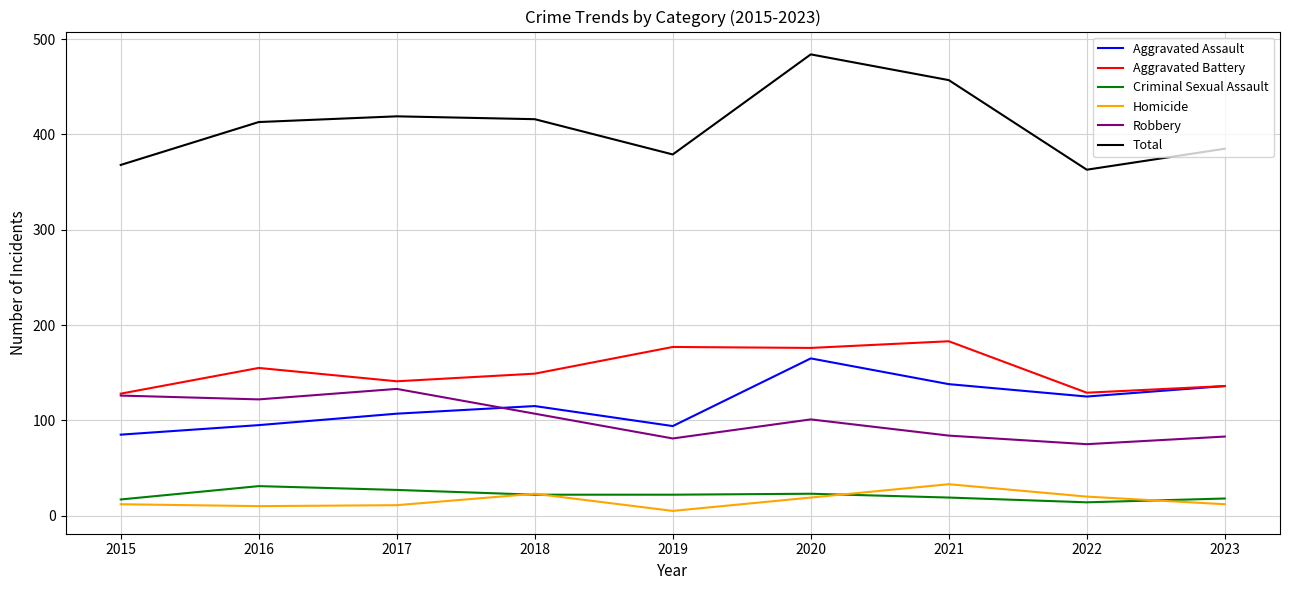

True or false: Aggravated Assault and Criminal Sexual Assault cross at least once.

False